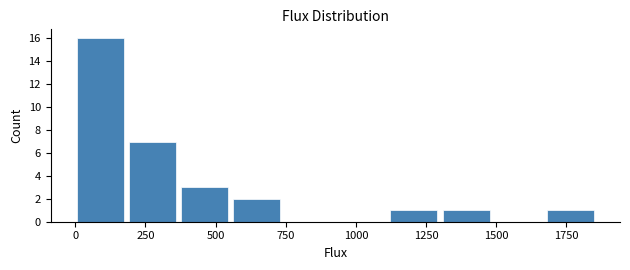

Around what value on the x-axis is the tallest bar? Give the approximate position of its centre, as read against the axis.

100